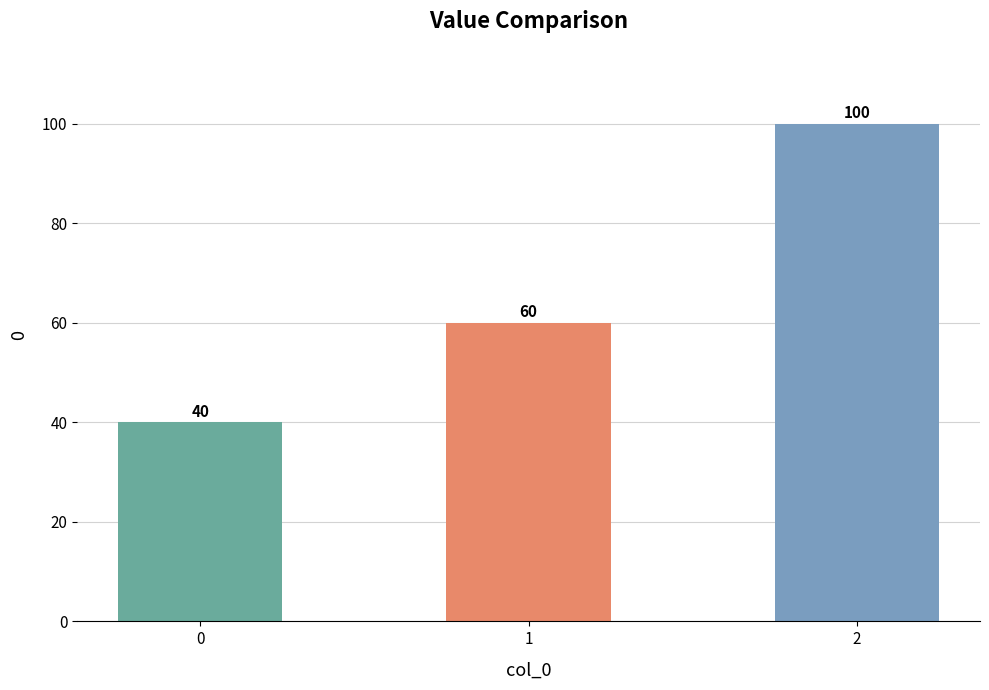

Reading left to right, what are all the values shown in this chart?

0=40	1=60	2=100